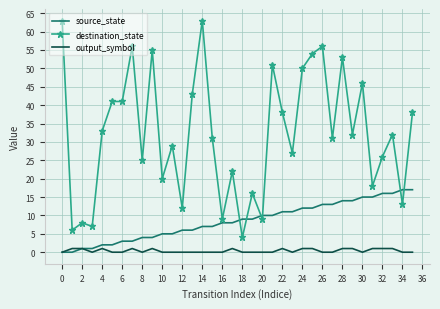

What are all the series names shown in the legend?

source_state, destination_state, output_symbol